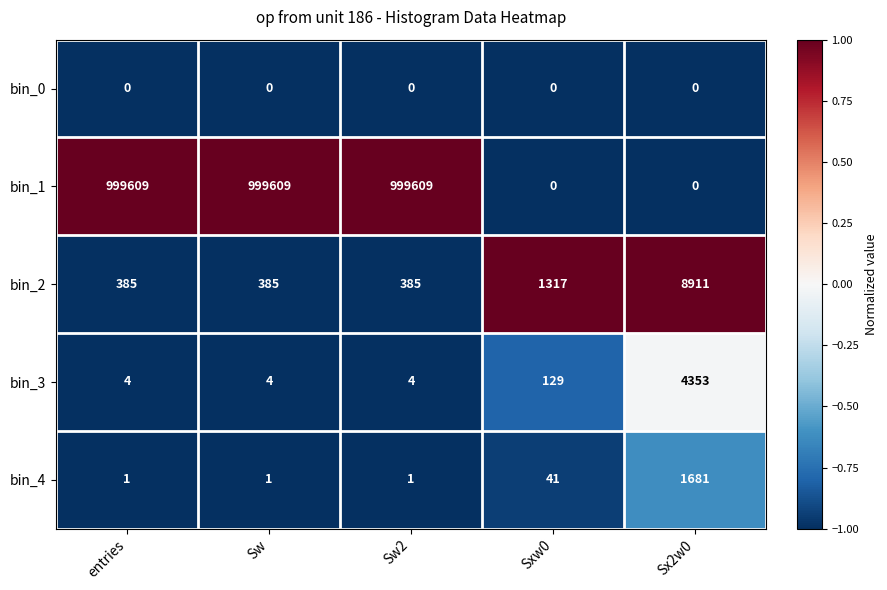

Which series changed the most between Sw2 and Sx2w0?

bin_1